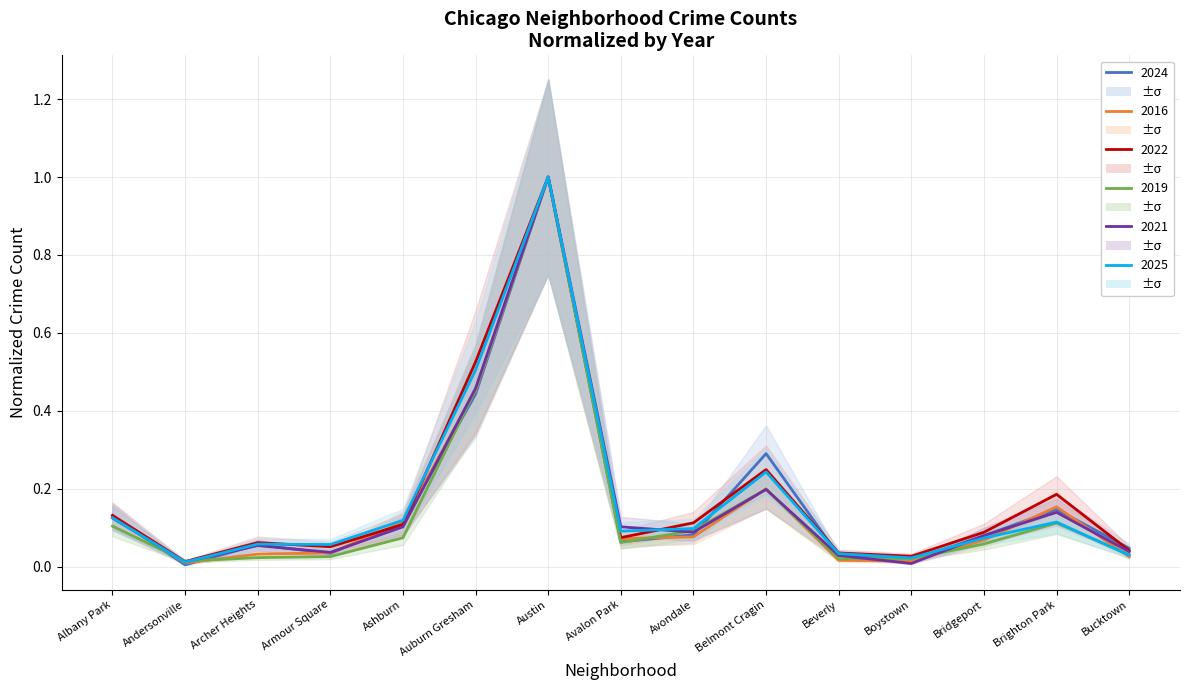

At which category is the sum across all series the highest?

Austin